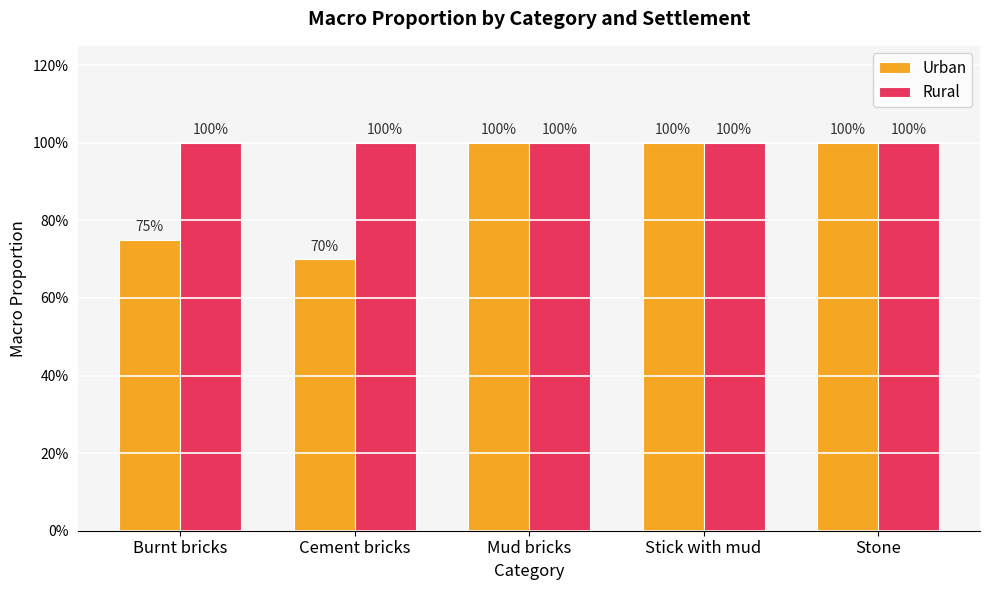

What is the sum of all Urban values?

4.5